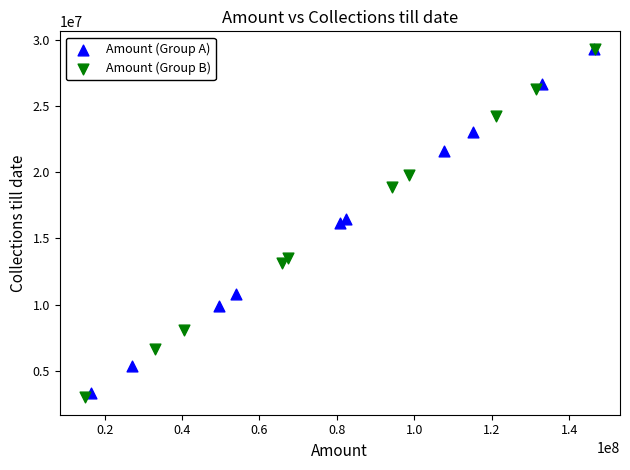

Which series reaches the minimum Y coordinate?

Amount (Group B)